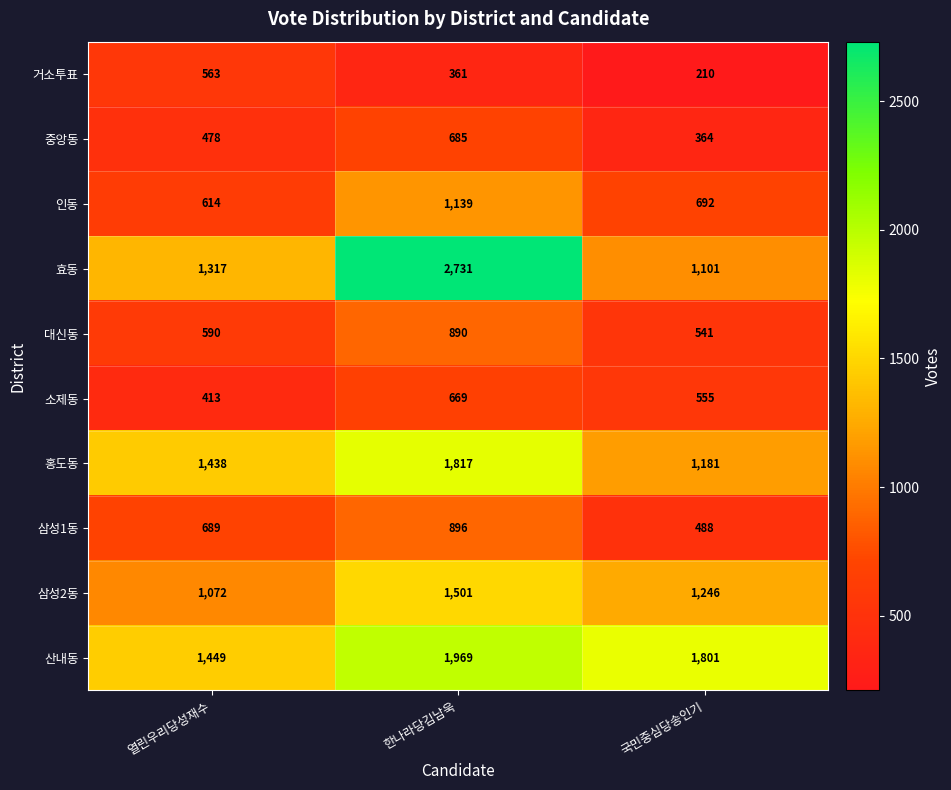

What is the sum of all 대신동 values?

2021